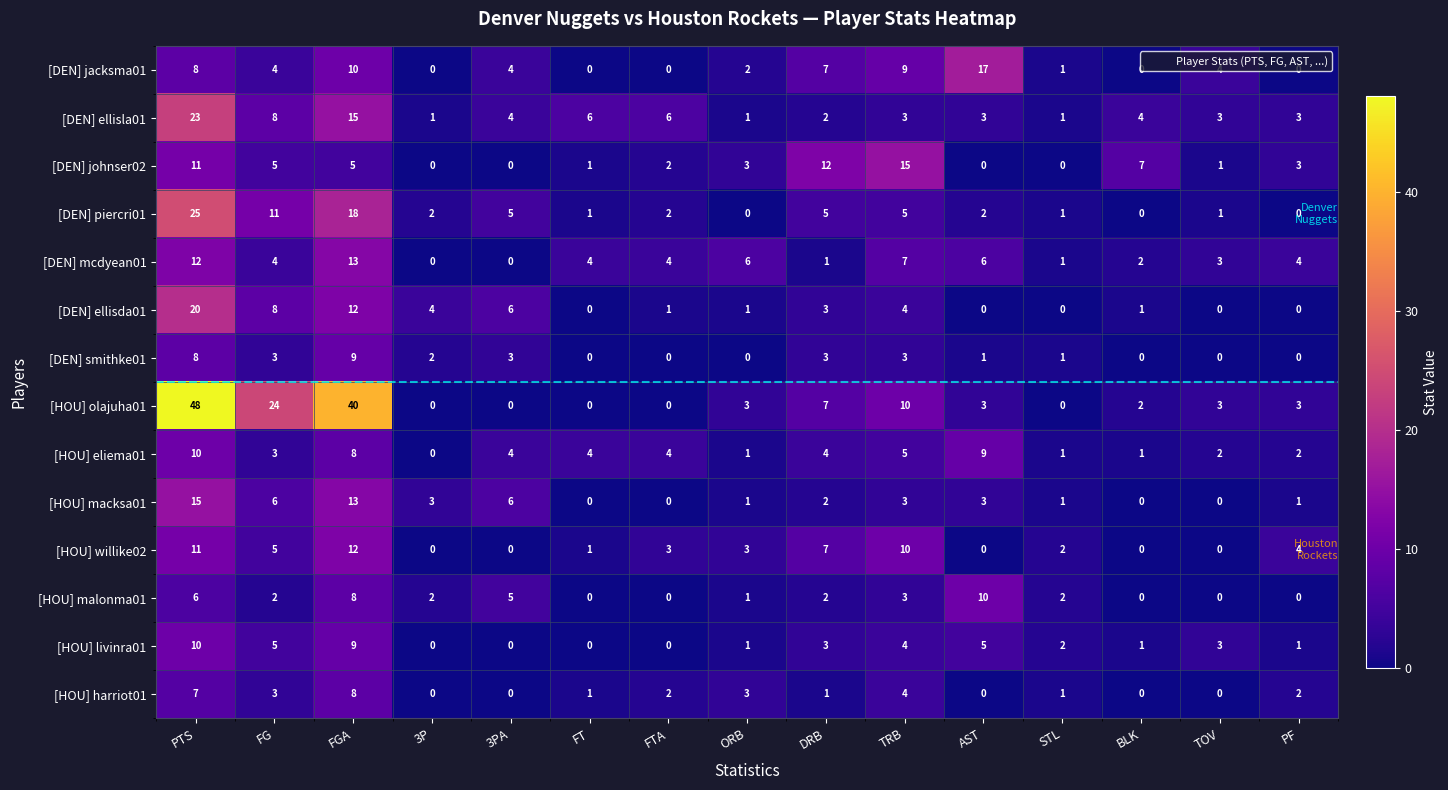

Where does the [DEN] piercri01 series first go above 2?

PTS